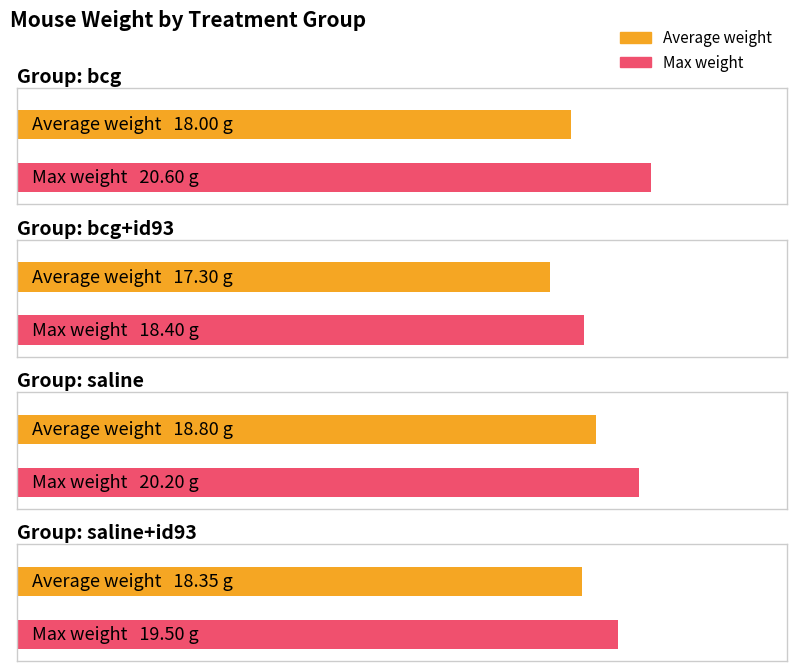

True or false: Average weight has a value of 18.4 at saline+id93.

True